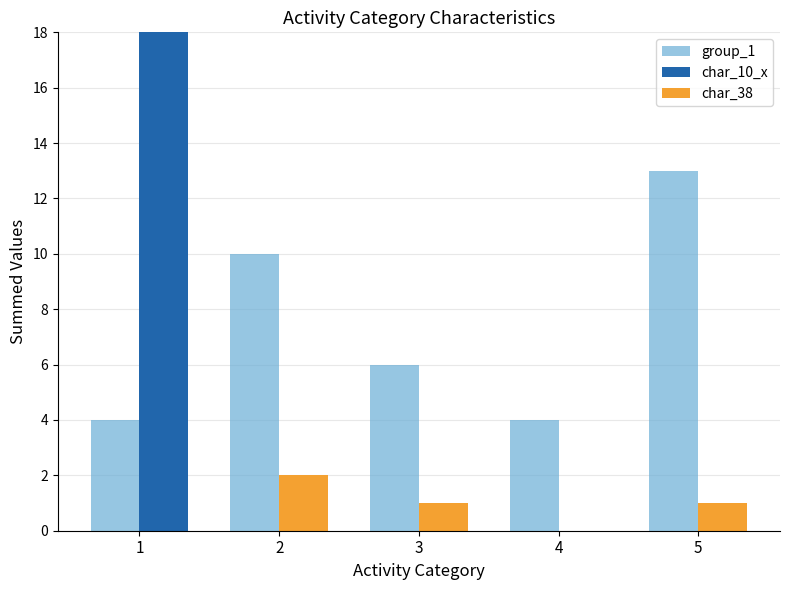

What is the difference between the maximum and minimum values in the char_38 series?

2